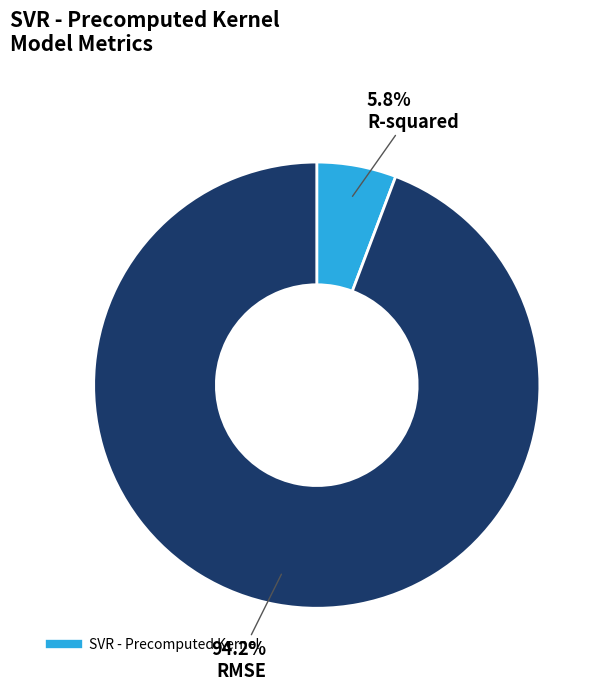

Is there any slice that represents more than half of the pie?

Yes